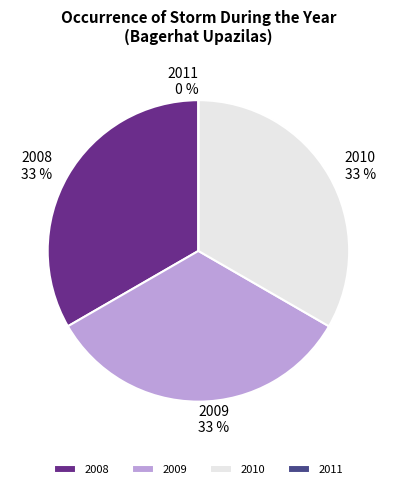

Count the number of slices in the pie.

4